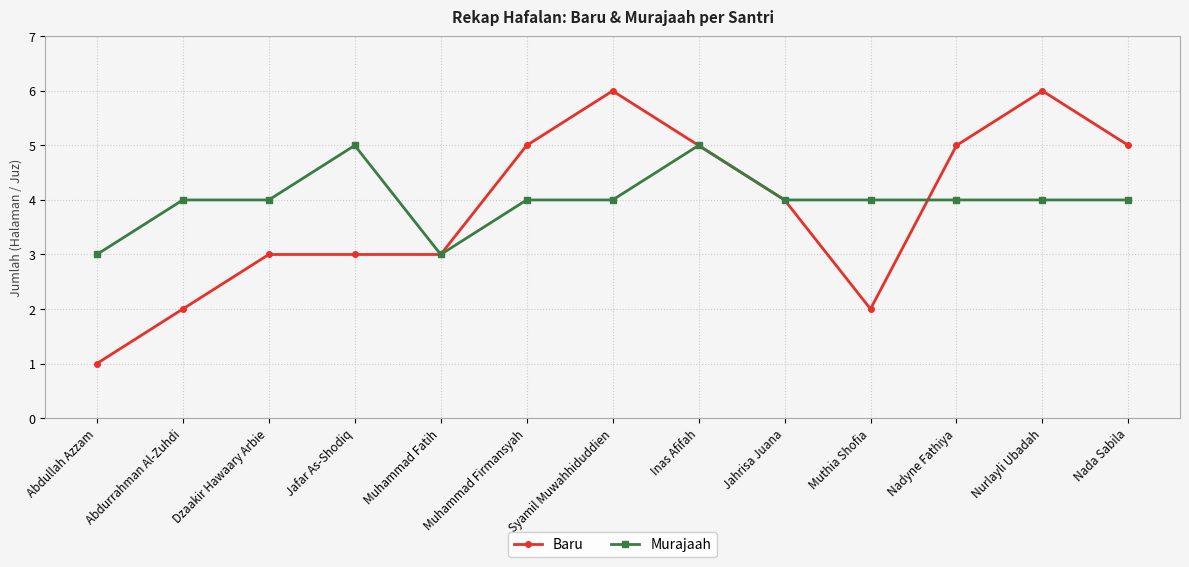

What is the sum of the Murajaah values at Dzaakir Hawaary Arbie and Abdullah Azzam?

7